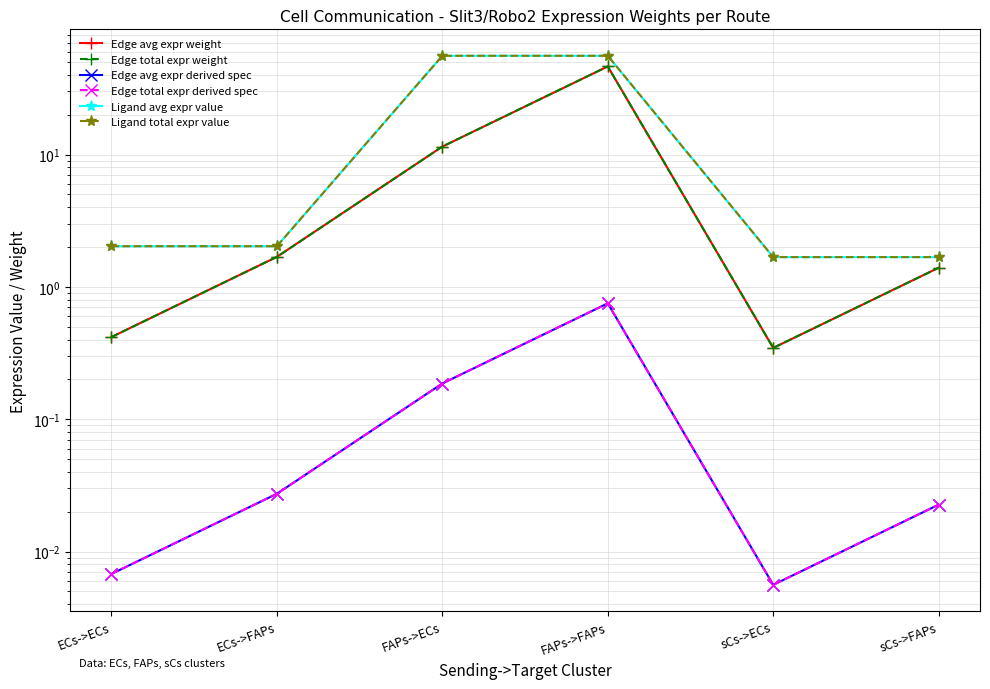

What is the difference between the maximum and second lowest values in the Edge avg expr derived spec series?

0.7